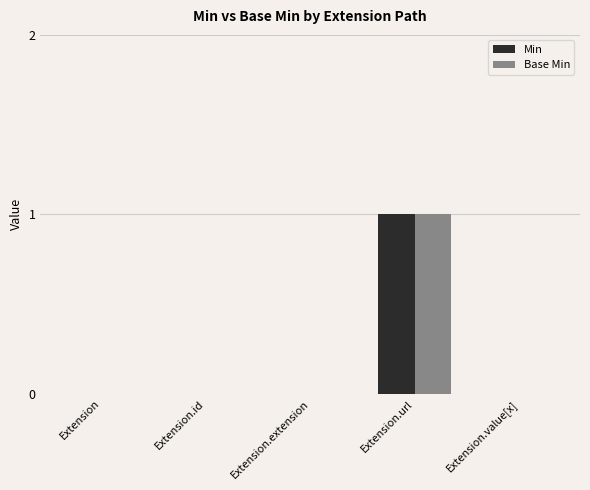

How many groups of bars are there?

5